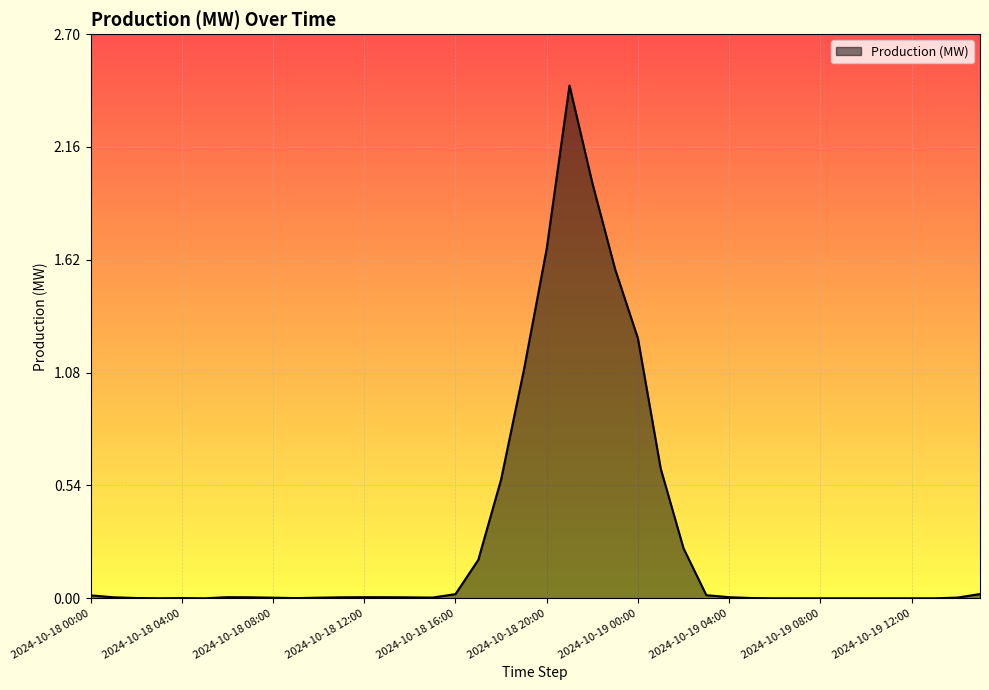

Does the chart display data point markers on the line(s)?

No